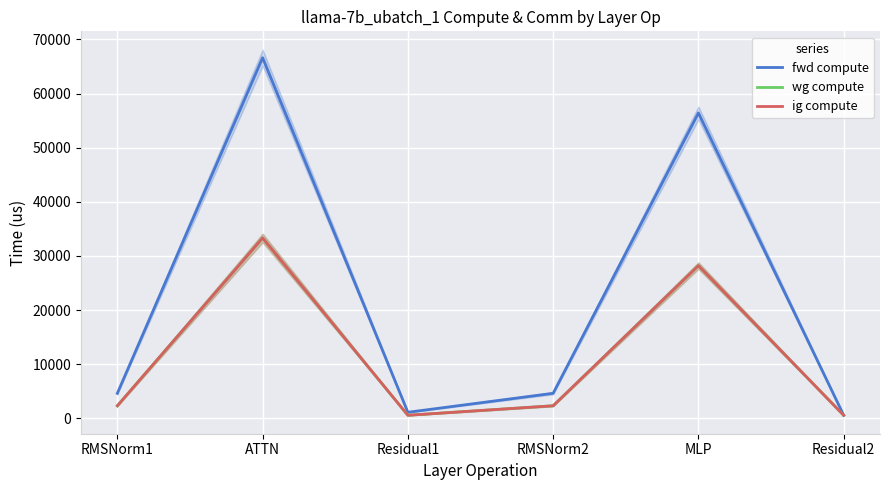

Rank the categories by wg compute value from highest to lowest.

ATTN, MLP, RMSNorm1, RMSNorm2, Residual1, Residual2